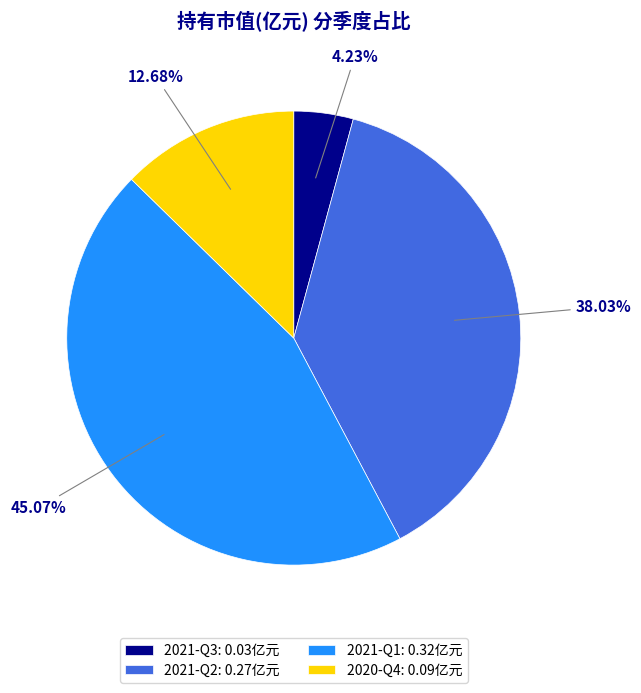

Count the number of slices in the pie.

4